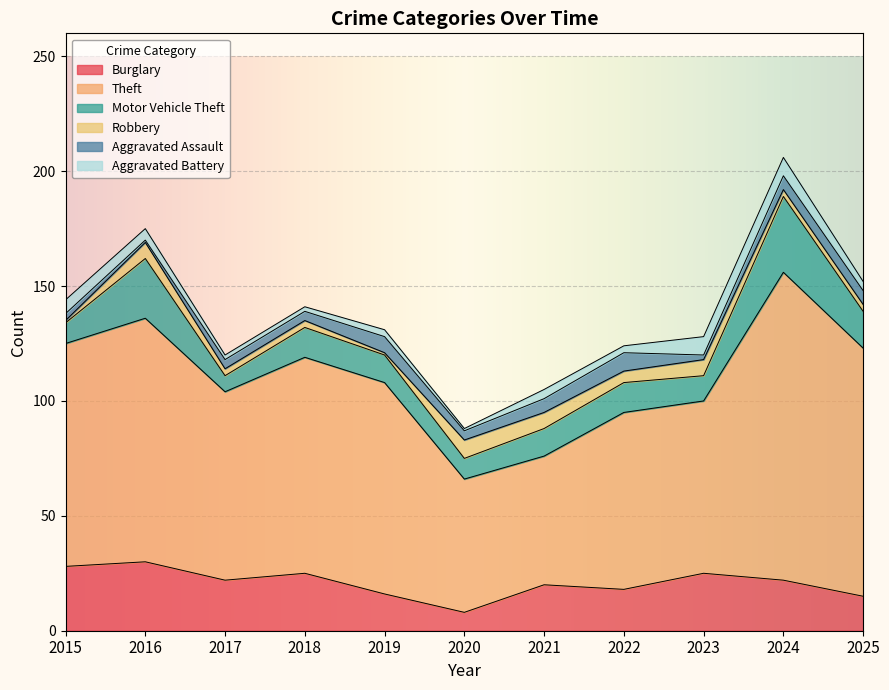

At which category does Theft reach its first local peak?

2016